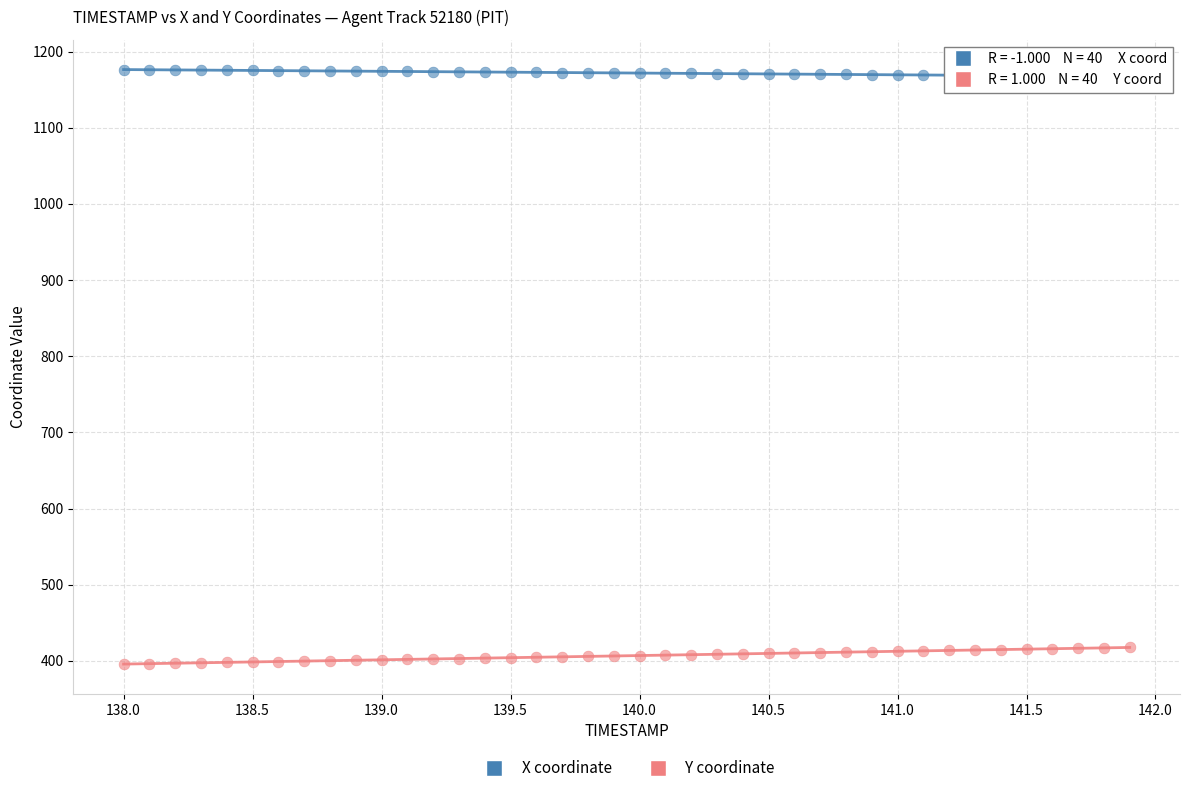

Which series reaches the maximum Y coordinate?

X coordinate